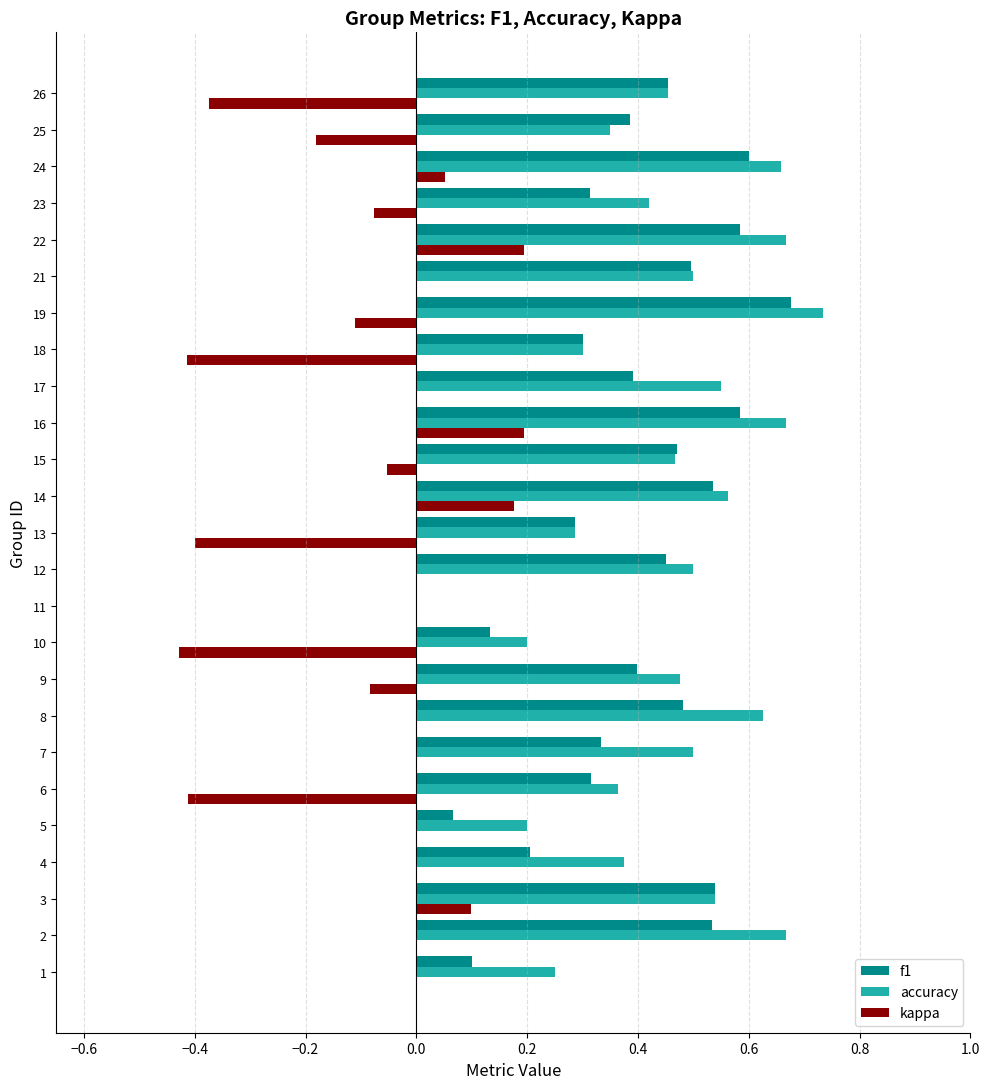

What is the sum of all kappa values?

-1.8